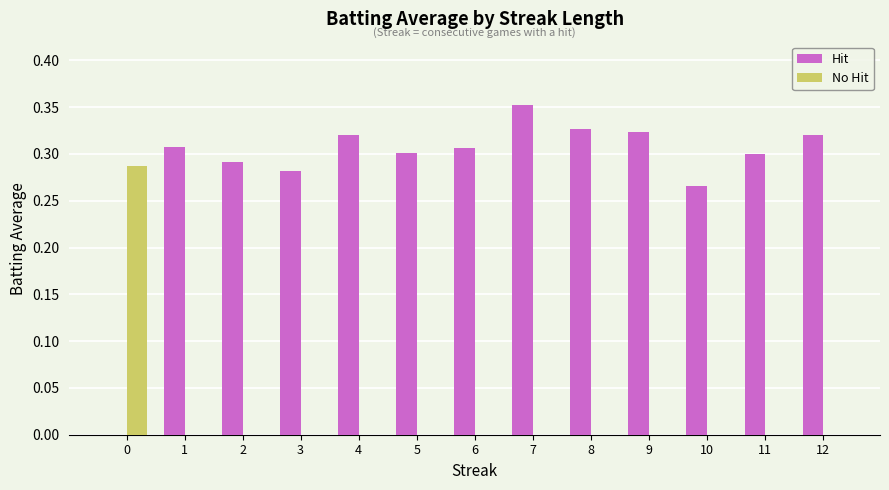

At which category is the sum across all series the highest?

7